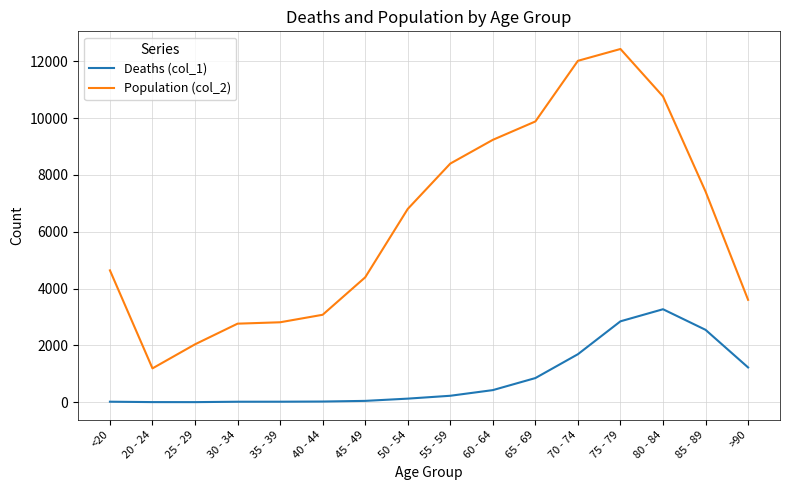

Which series has the largest range (max minus min)?

Population (col_2)